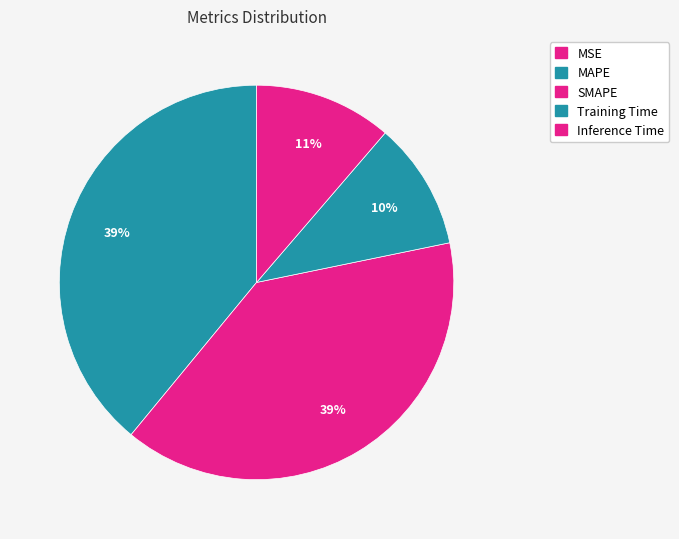

Does any single category account for the majority?

No